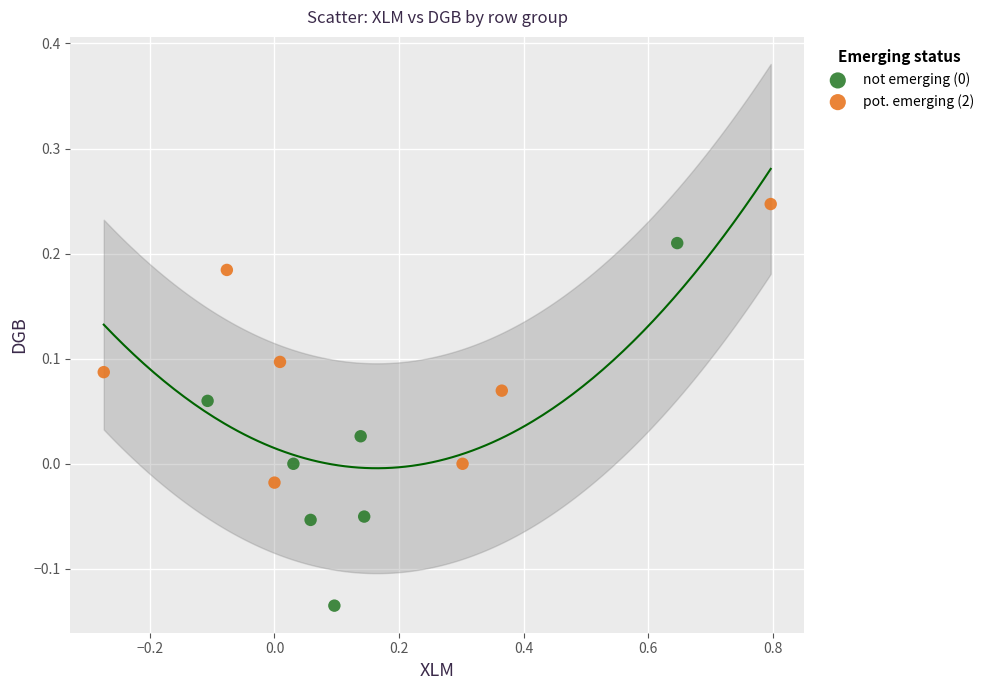

Which series contains the highest Y value?

pot. emerging (2)